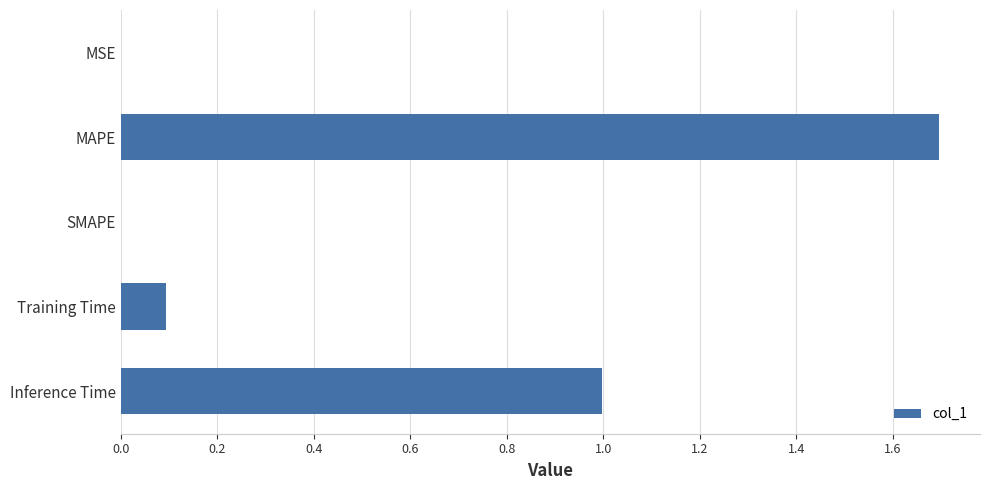

How many data points does each series have?

5